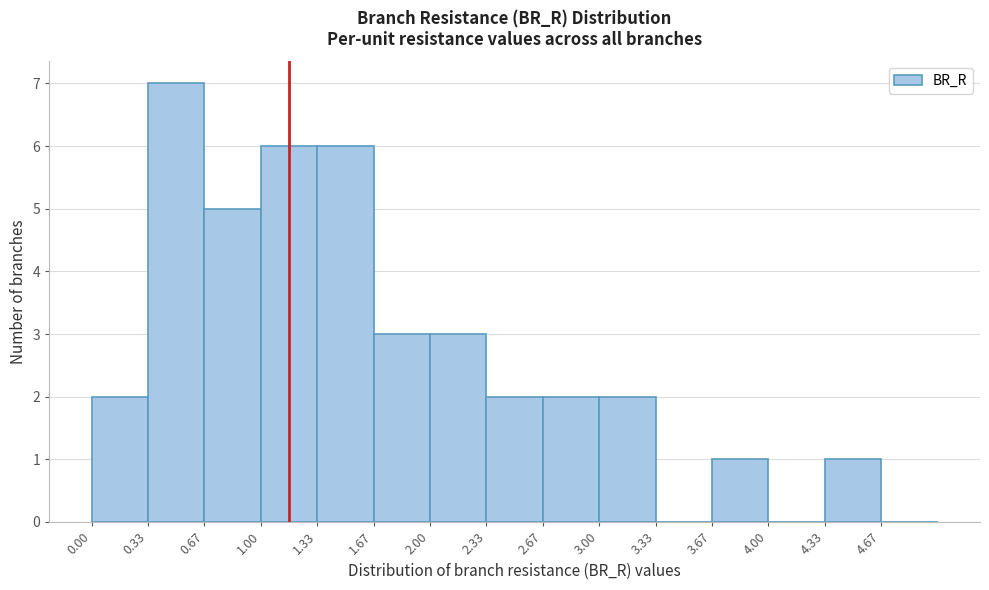

Reading left to right, transcribe all the data shown in this chart.

0.00=2	0.33=7	0.67=5	1.00=6	1.33=6	1.67=3	2.00=3	2.33=2	2.67=2	3.00=2	3.33=0	3.67=1	4.00=0	4.33=1	4.67=0